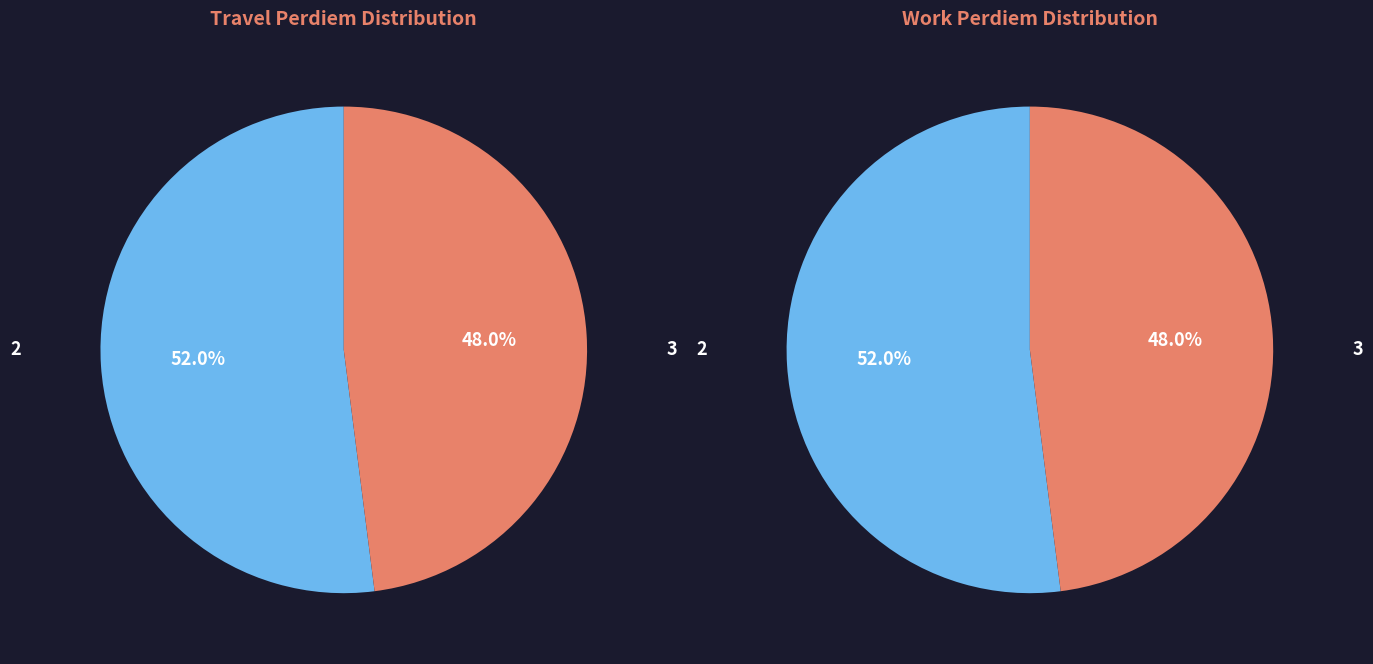

How many segments does this pie chart have?

2